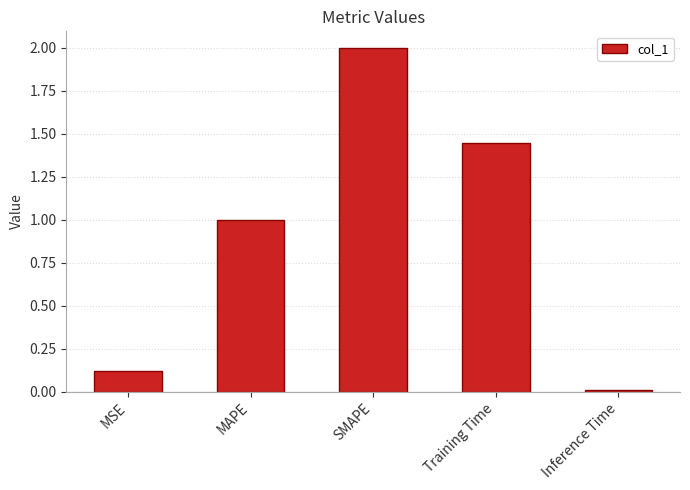

Does the chart contain stacked bars?

No